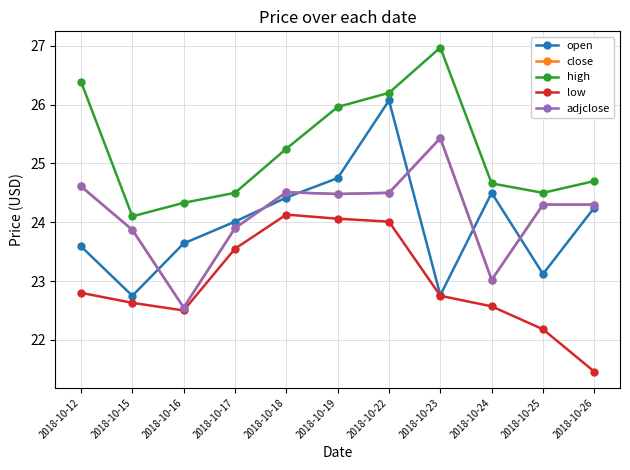

What is the value of the adjclose point at the 11th from the left?

24.3